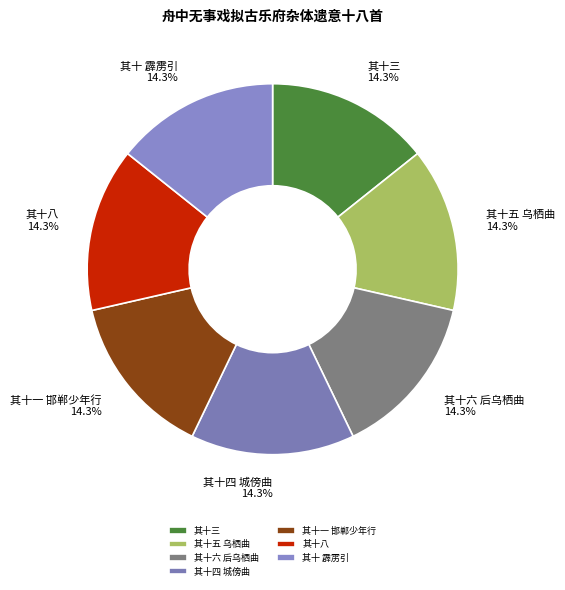

Combined, what portion of the pie is 其十八 and 其十 霹雳引?

28.6%